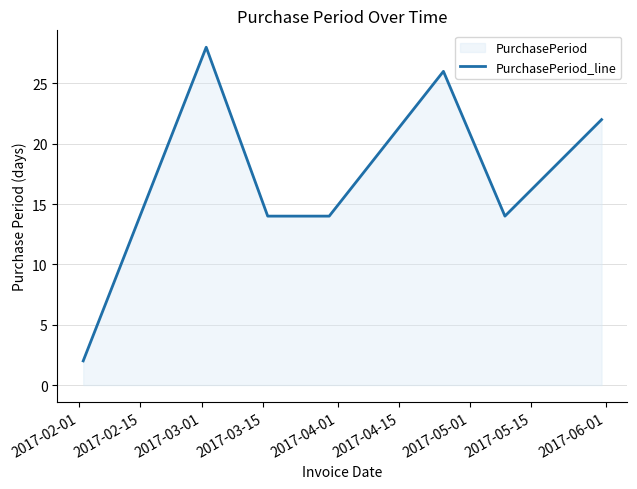

What is the average value?

17